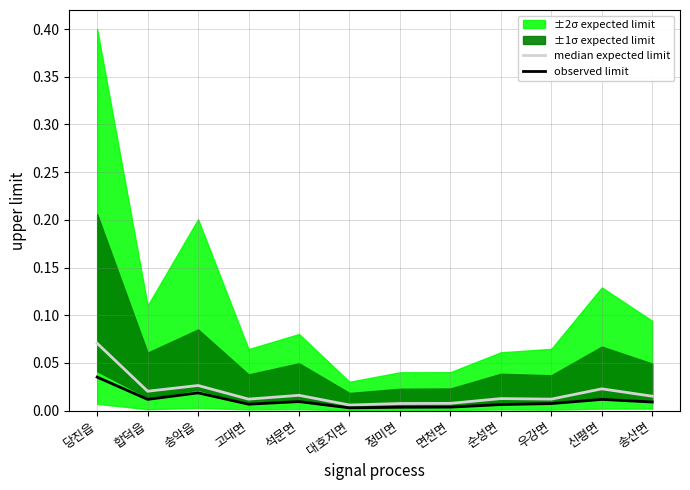

The median expected limit series shows 0.0 at 신평면. True or false?

False